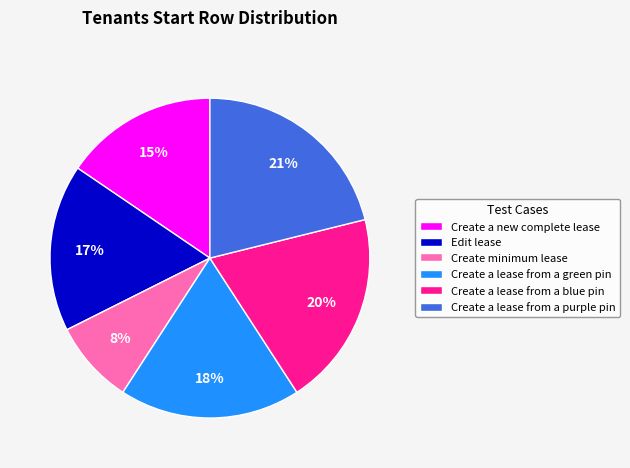

Rank the categories by value from lowest to highest.

Create minimum lease, Create a new complete lease, Edit lease, Create a lease from a green pin, Create a lease from a blue pin, Create a lease from a purple pin